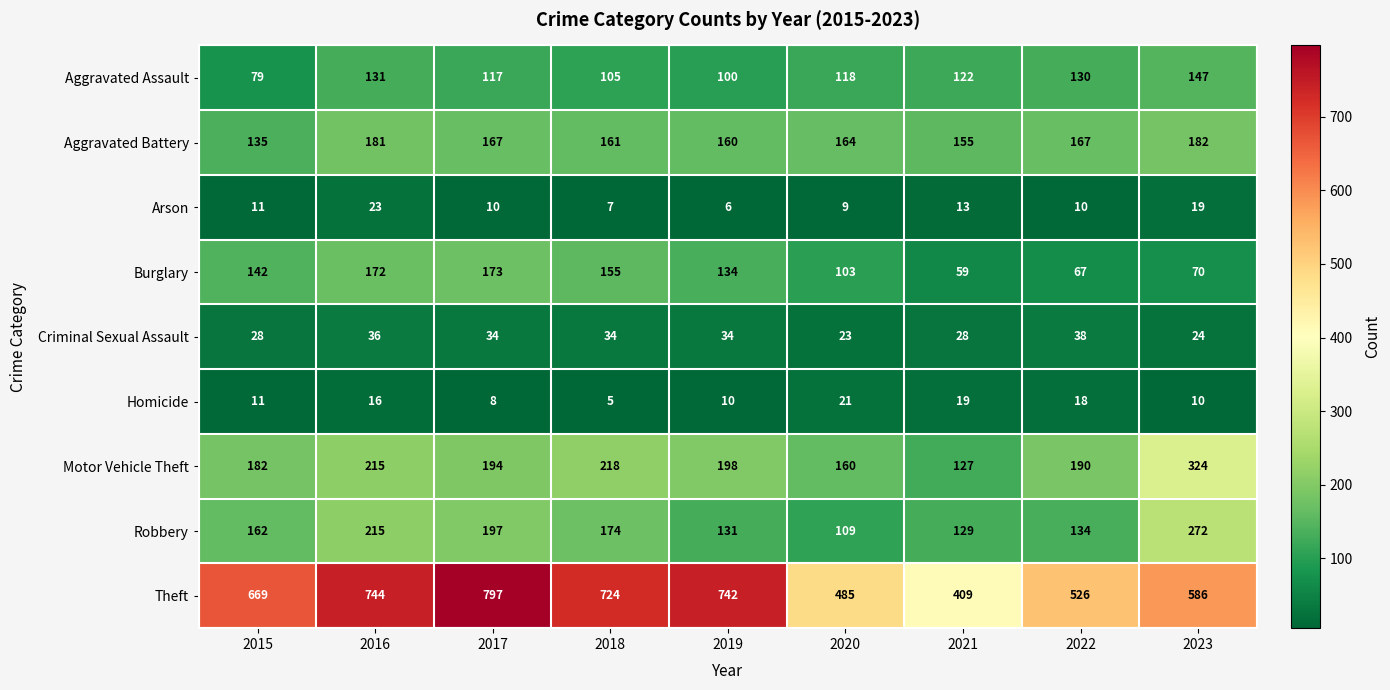

How many categories are shown in the chart?

9